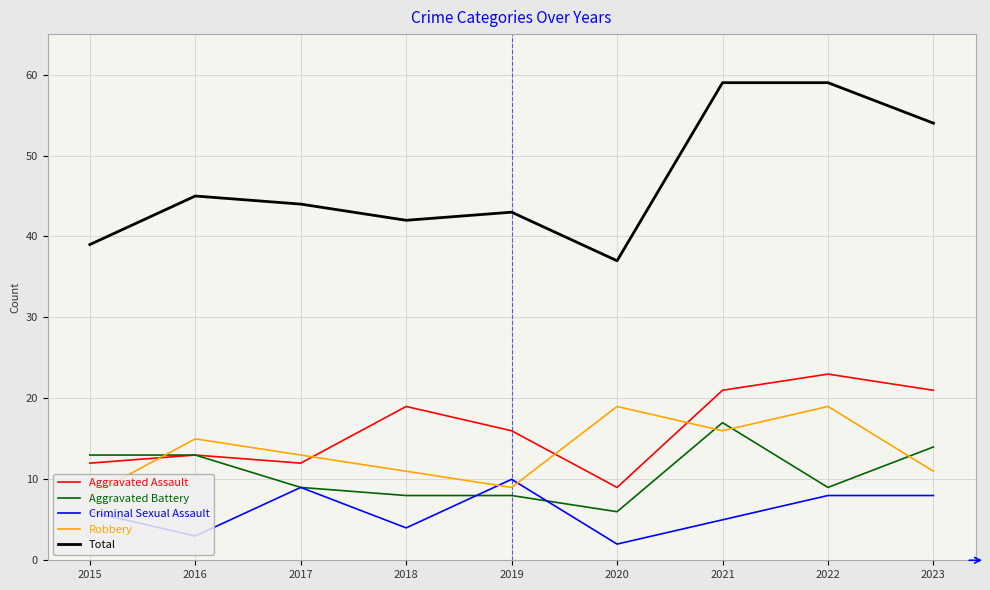

Rank the series by their maximum value, from lowest to highest.

Criminal Sexual Assault, Aggravated Battery, Robbery, Aggravated Assault, Total